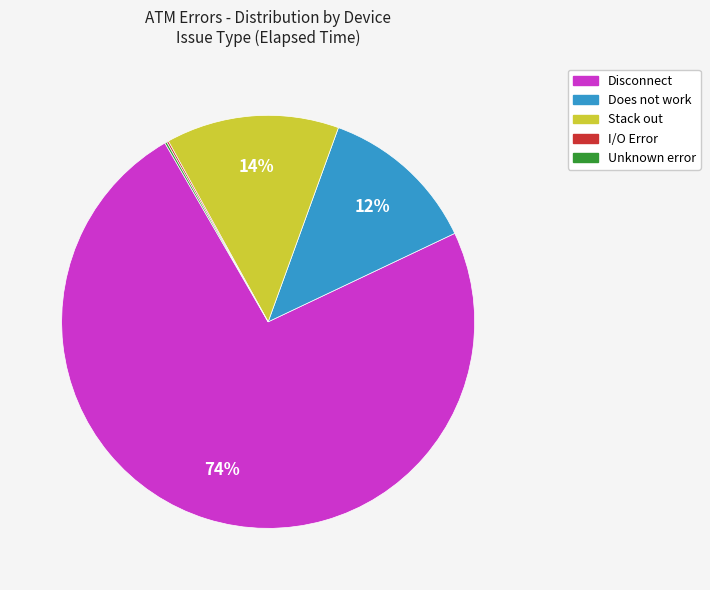

Is it true that Stack out is 27% of the pie?

False